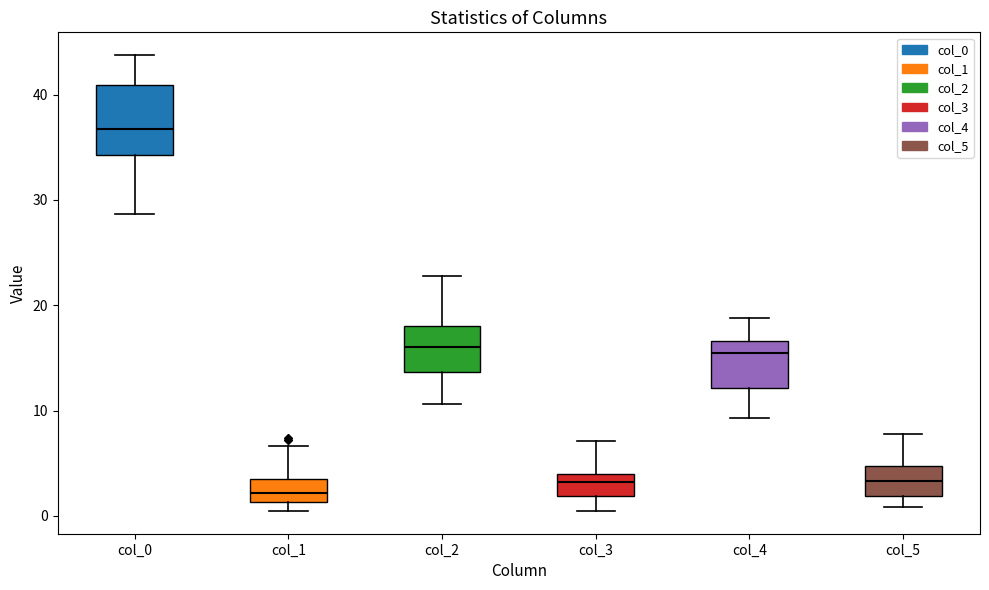

Which box's median line is the lowest?

col_1